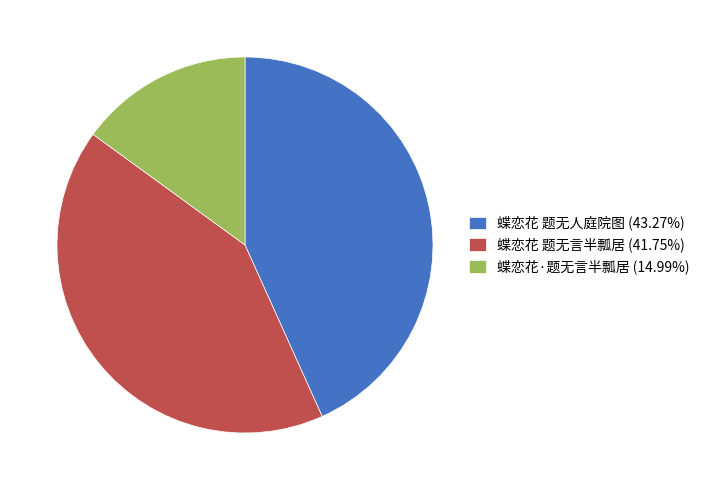

How many segments does this pie chart have?

3